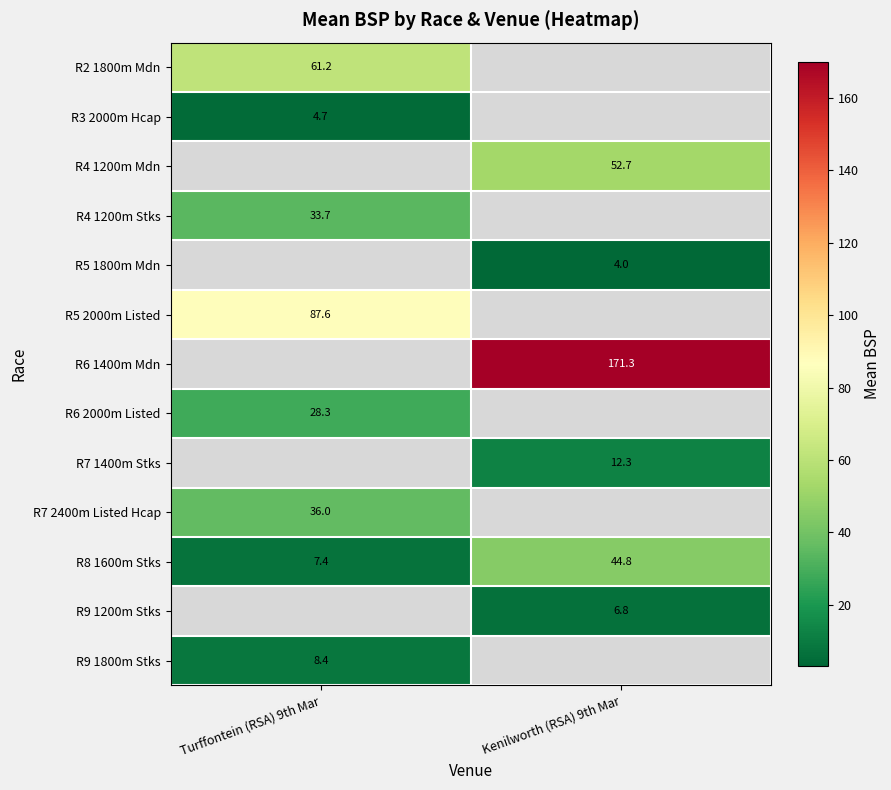

Rank the categories by R7 1400m Stks value from highest to lowest.

Turffontein (RSA) 9th Mar, Kenilworth (RSA) 9th Mar